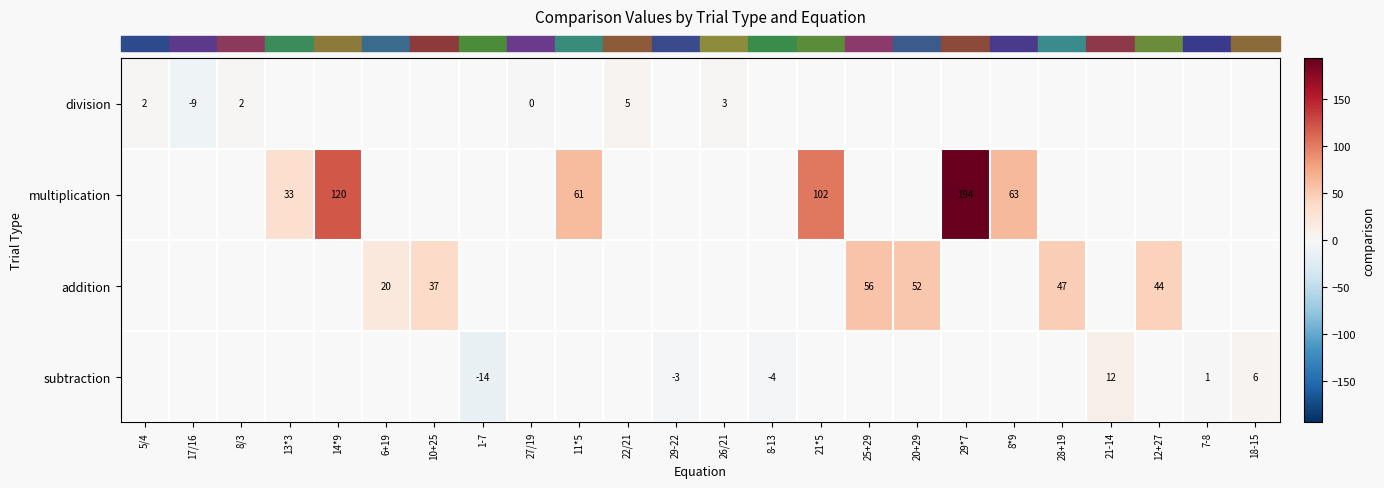

Which label corresponds to the smallest value in the chart?

1-7